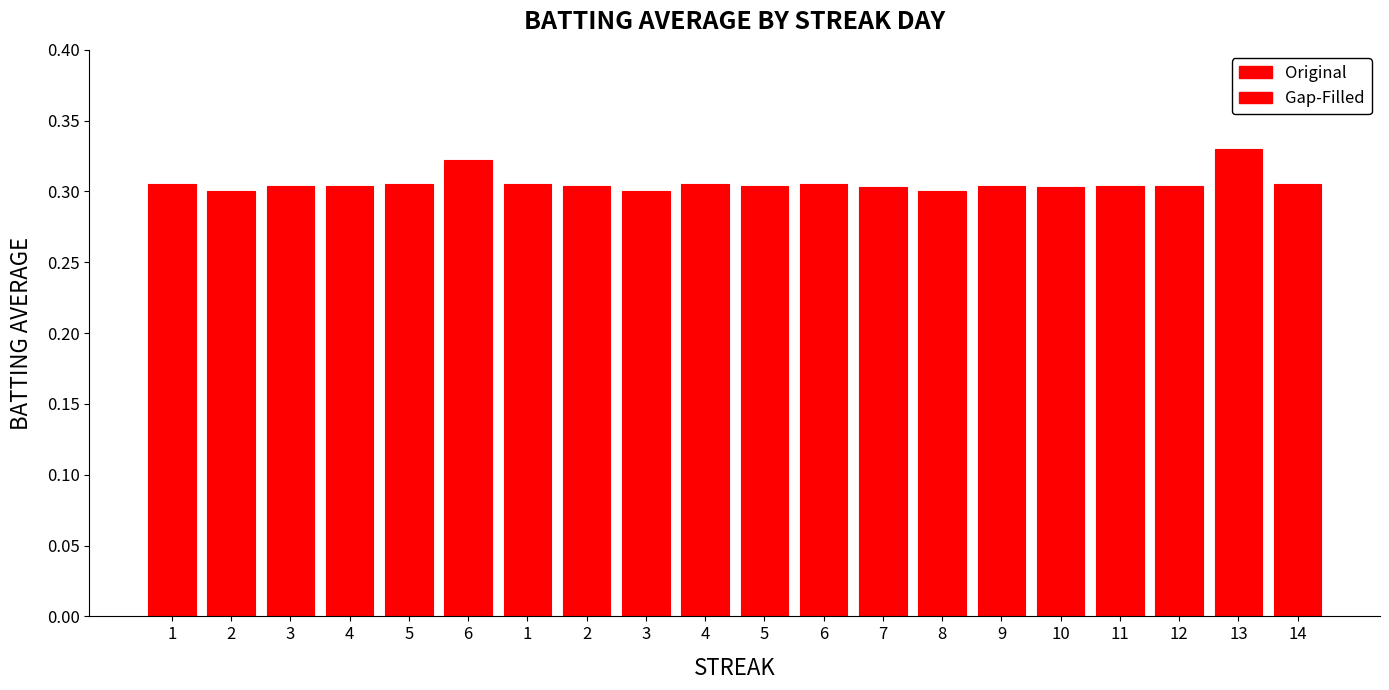

Which category has the highest value across all series?

13